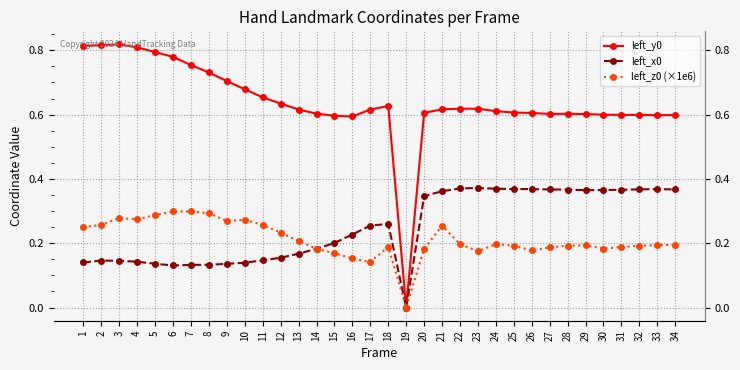

True or false: left_x0 and left_y0 intersect in this chart.

False